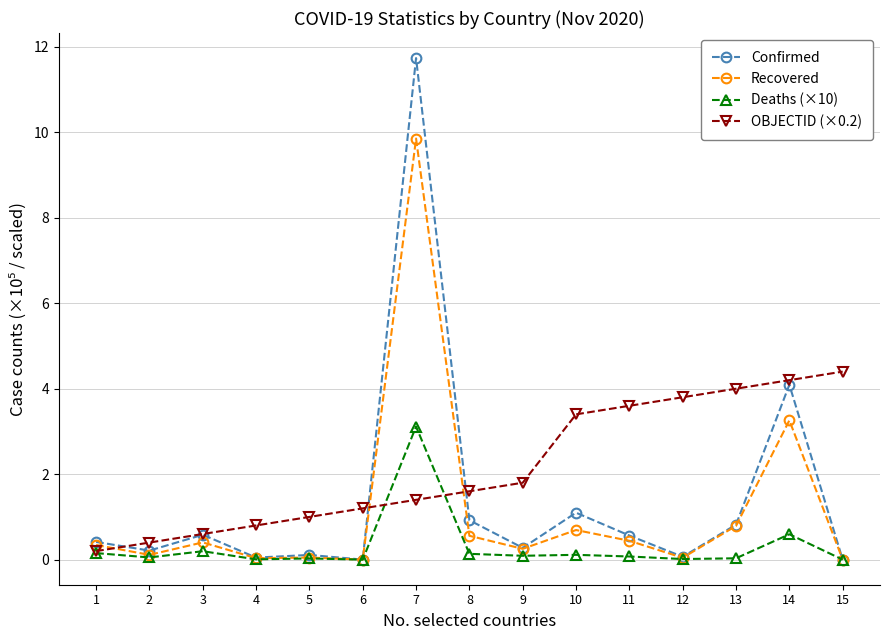

How many data points does each series have?

15